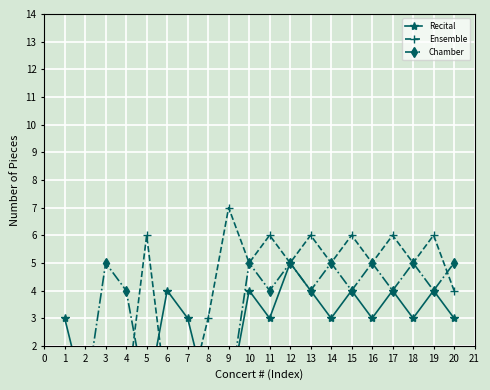

Rank the series at 3 from highest to lowest value.

Chamber, Recital, Ensemble